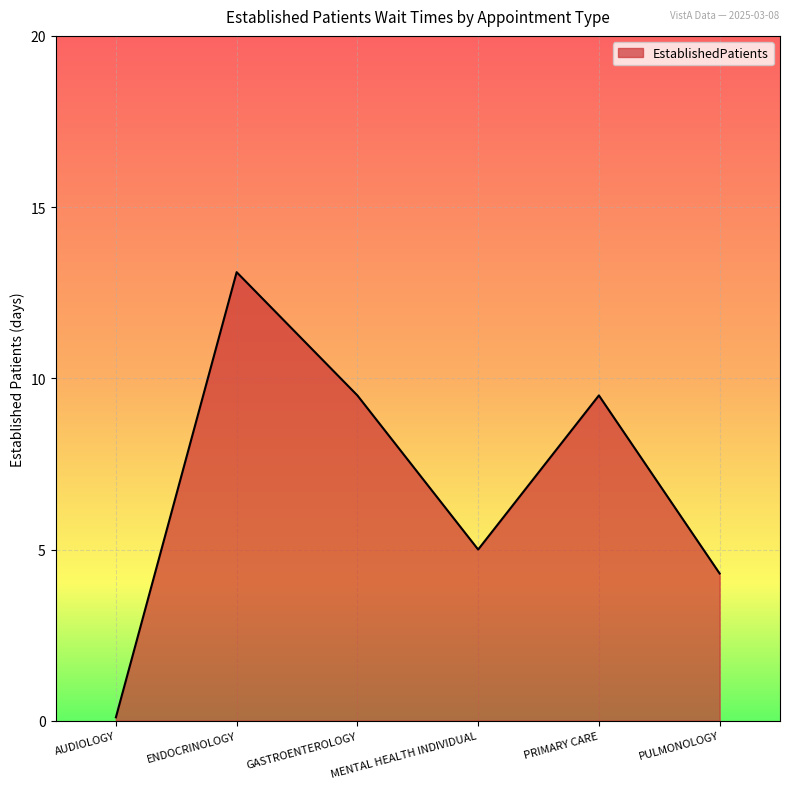

What is the maximum value shown in the chart?

13.1